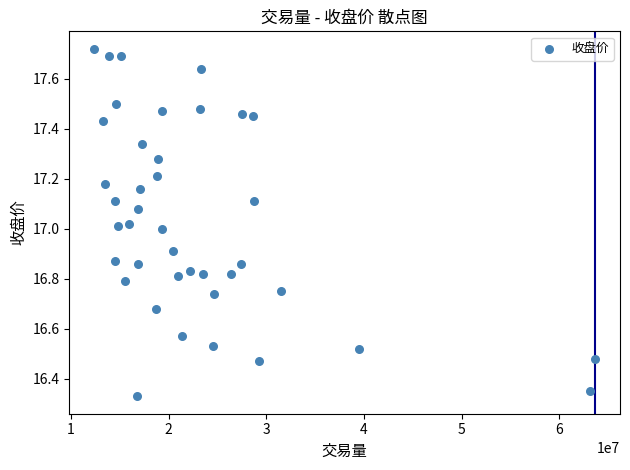

What is the range of X values (max minus min)?

51256000.0